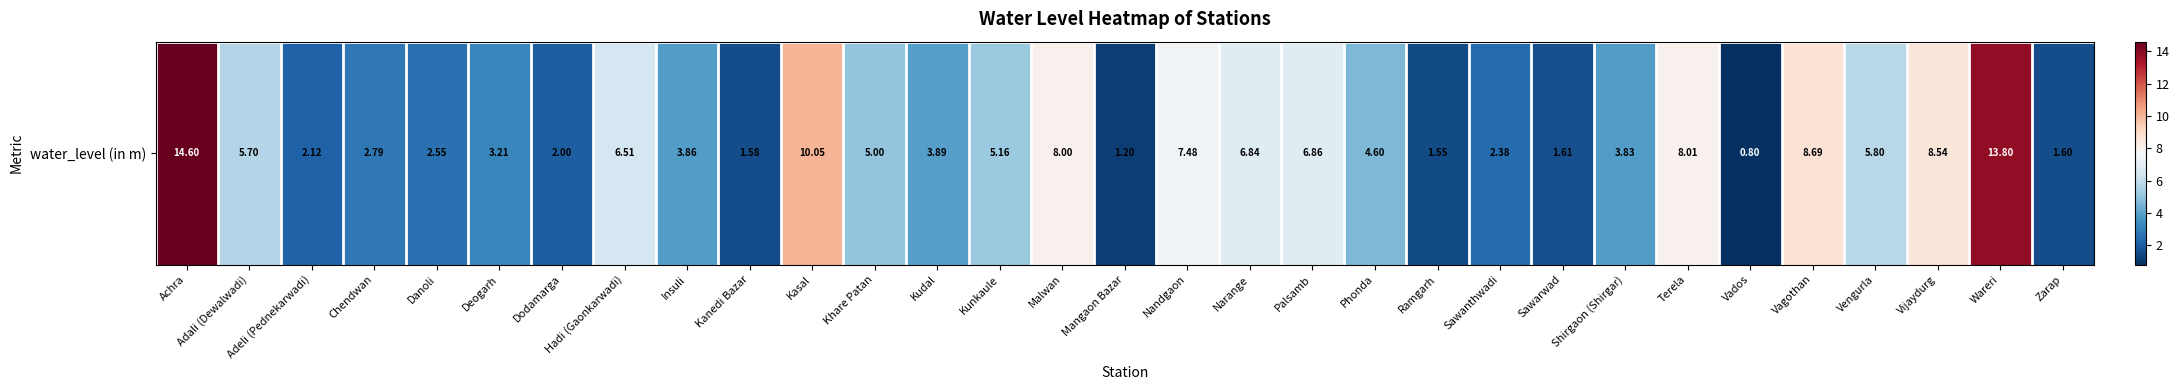

What is the ratio of the value at Deogarh to the value at Wareri?

0.2